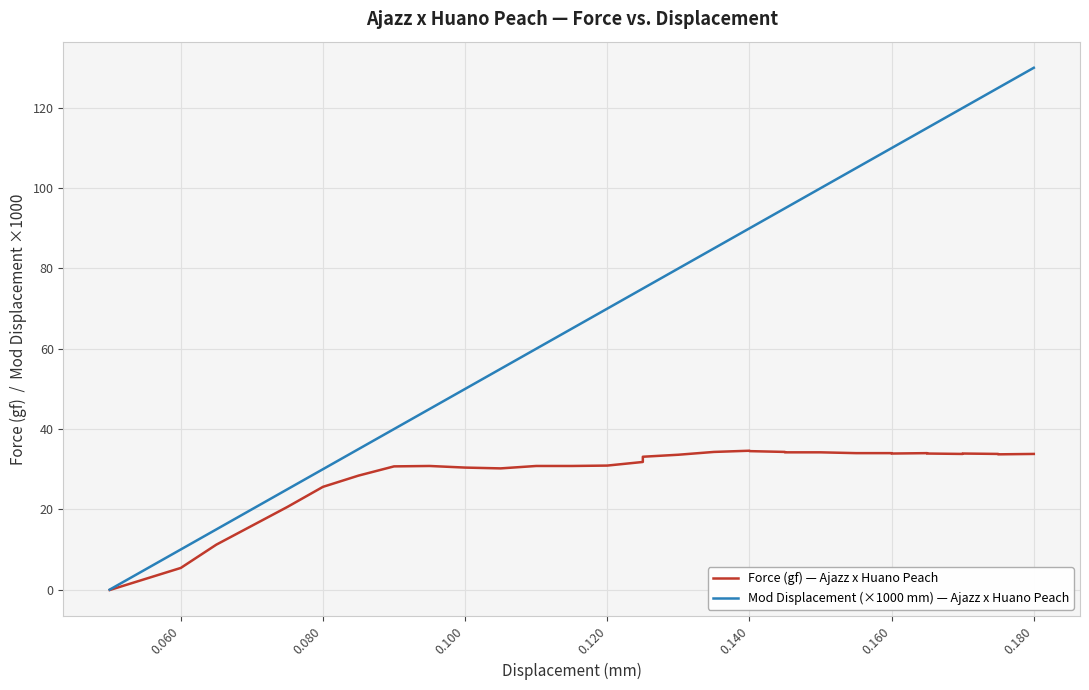

Does the chart display data point markers on the line(s)?

No